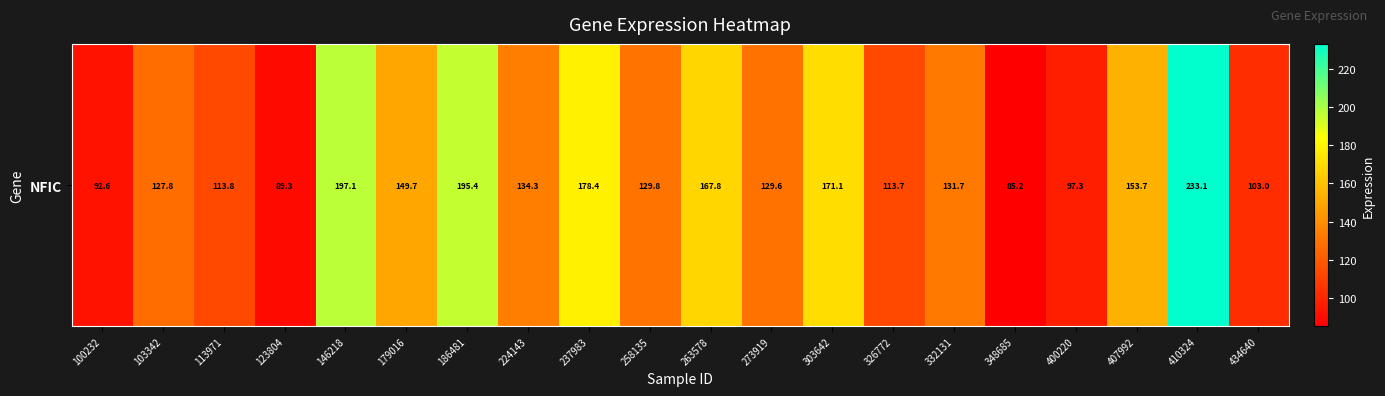

The value at 258135 is 129.8. True or false?

True